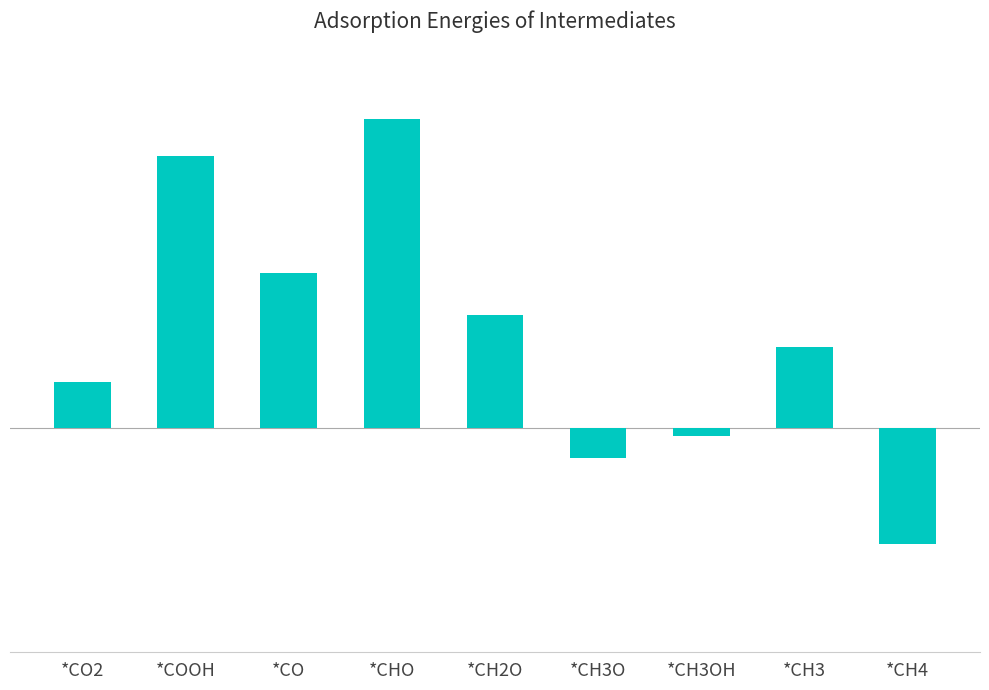

True or false: the data shows 0.7 at *CH3.

False